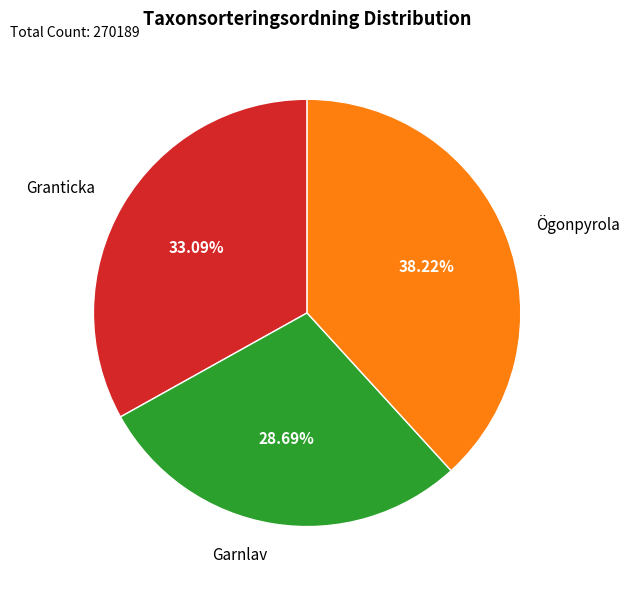

What percentage is the Granticka slice, to the nearest percent?

33%